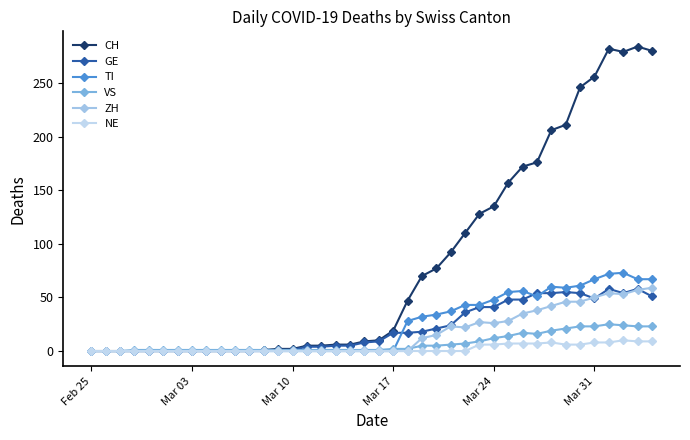

How many lines are shown in the chart?

6